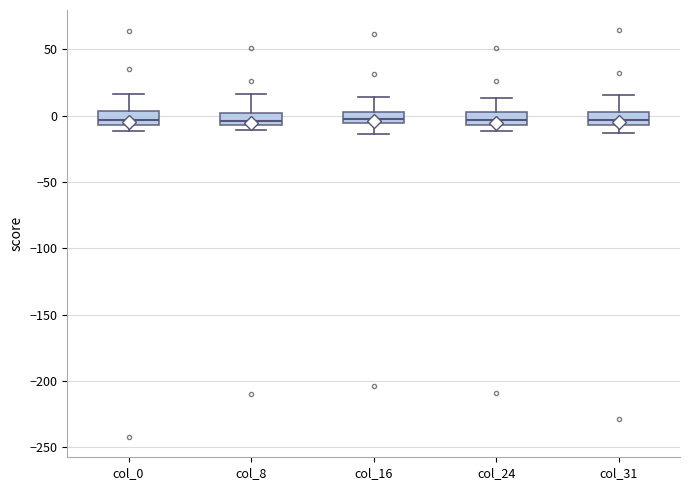

Where does the lower whisker of the box for col_31 end on the y-axis? The values are not printed on the chart, so give them approximately, as read against the axis.

-15